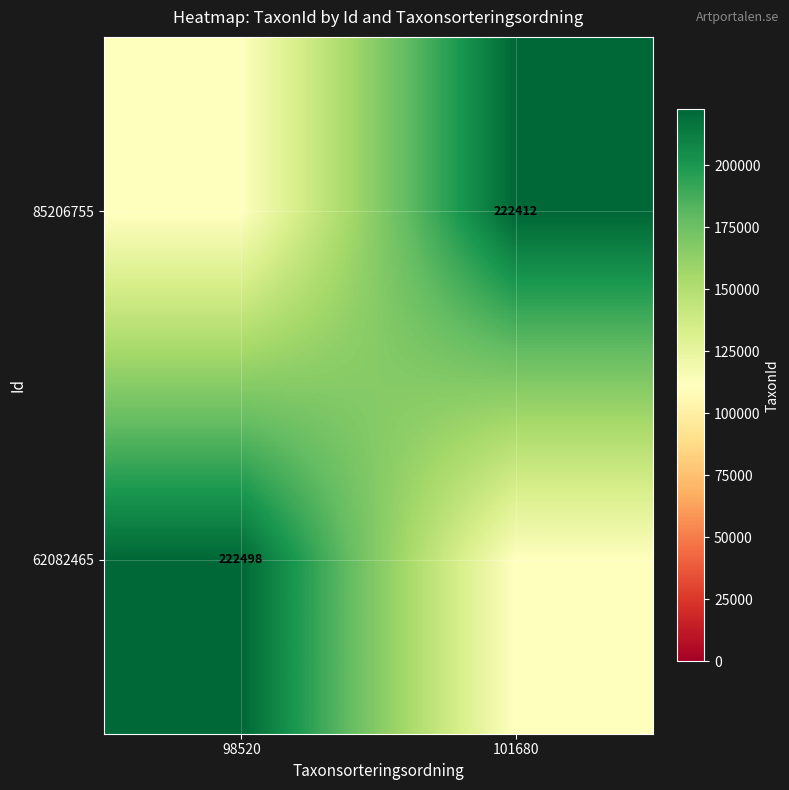

Is it true that 62082465 equals 141823 at 98520?

False